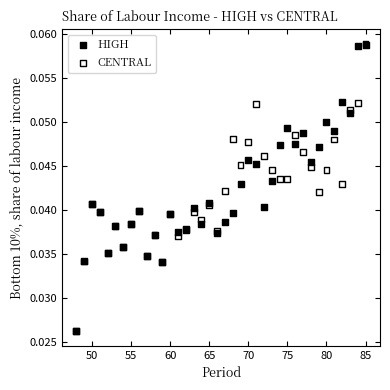

What are all the series names shown in the legend?

HIGH, CENTRAL